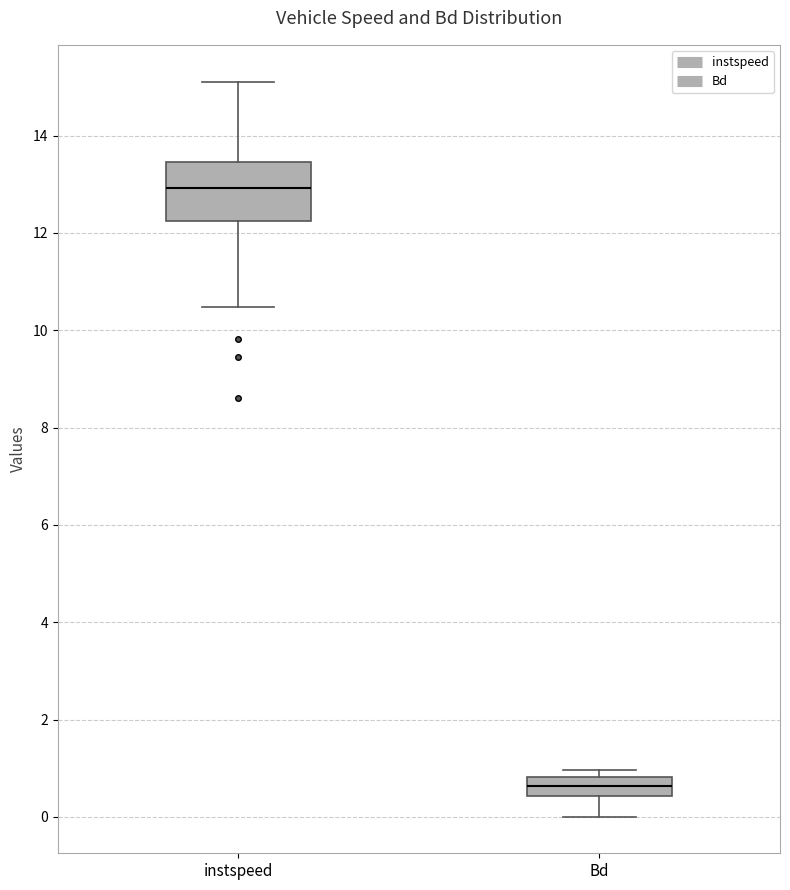

Reading left to right, read every box against the y-axis: the position of its median line, the range the box covers, and the ends of its whiskers. The values are not printed on the chart, so give them approximately, as read against the axis.

instspeed: median 13.0, box 12.2 to 13.4, whiskers 10.4 to 15.2
Bd: median 0.6, box 0.4 to 0.8, whiskers 0.0 to 1.0